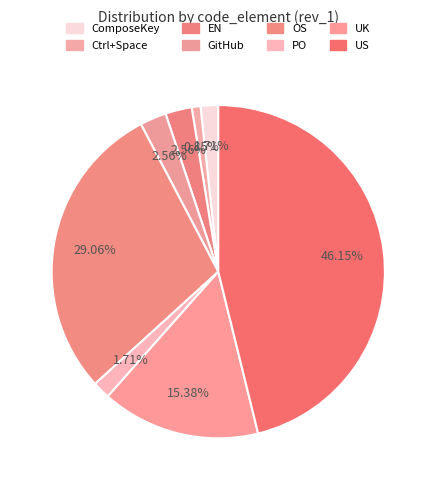

How many segments does this pie chart have?

8